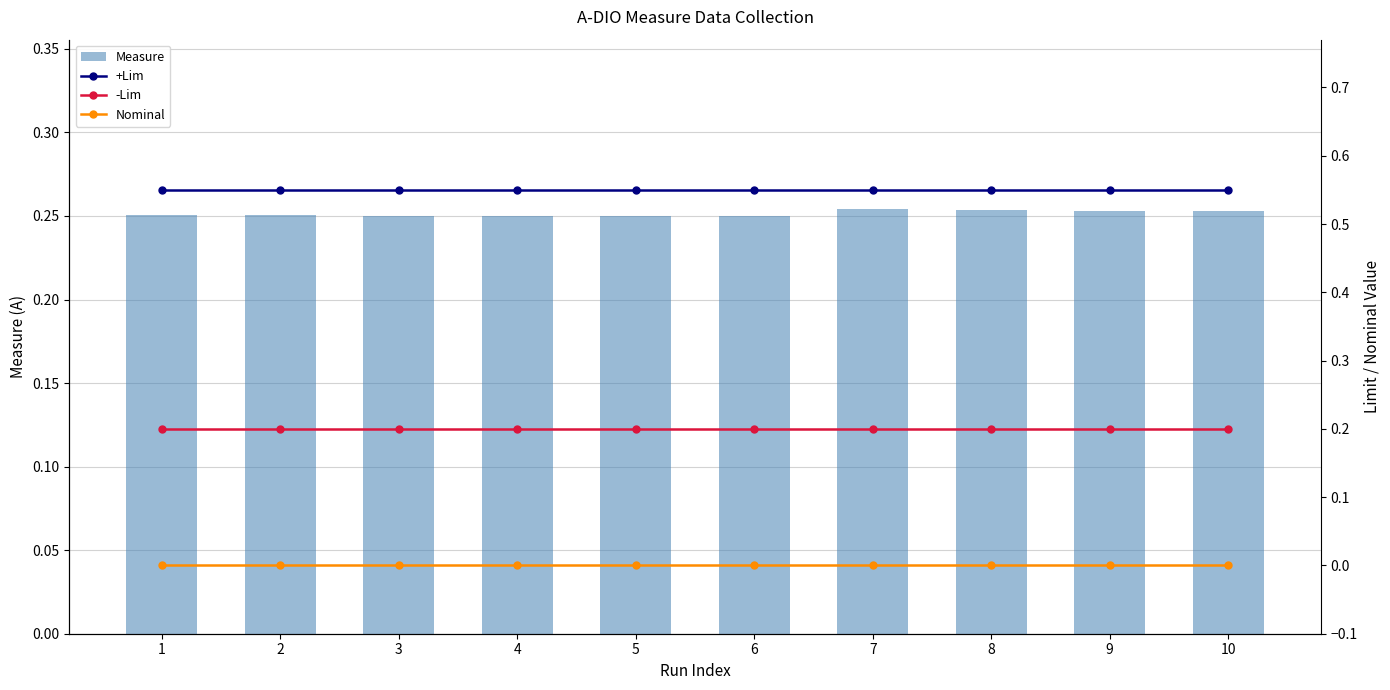

Which series has the largest range (max minus min)?

Measure